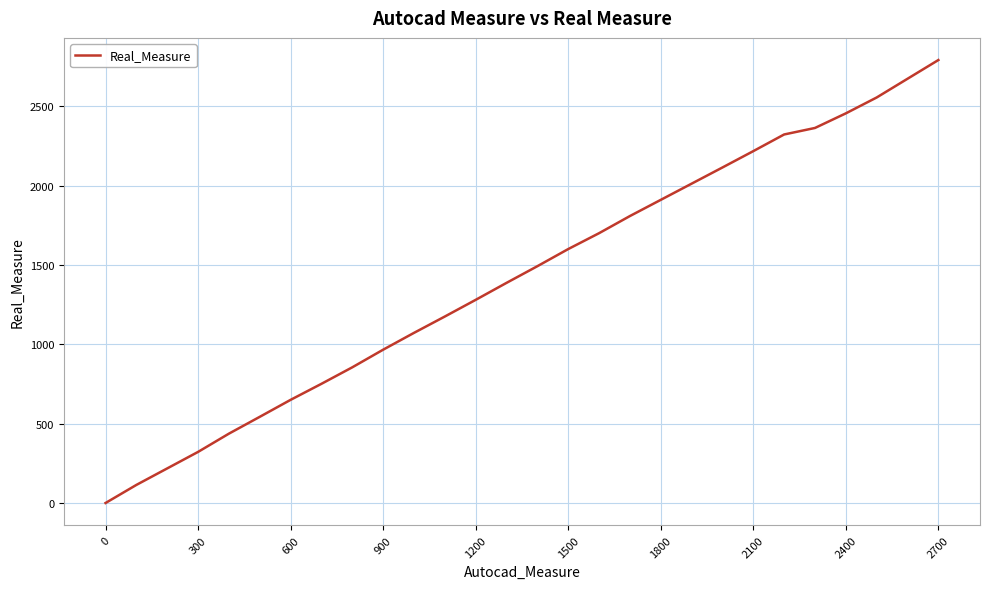

What is the difference between the maximum and minimum values?

2791